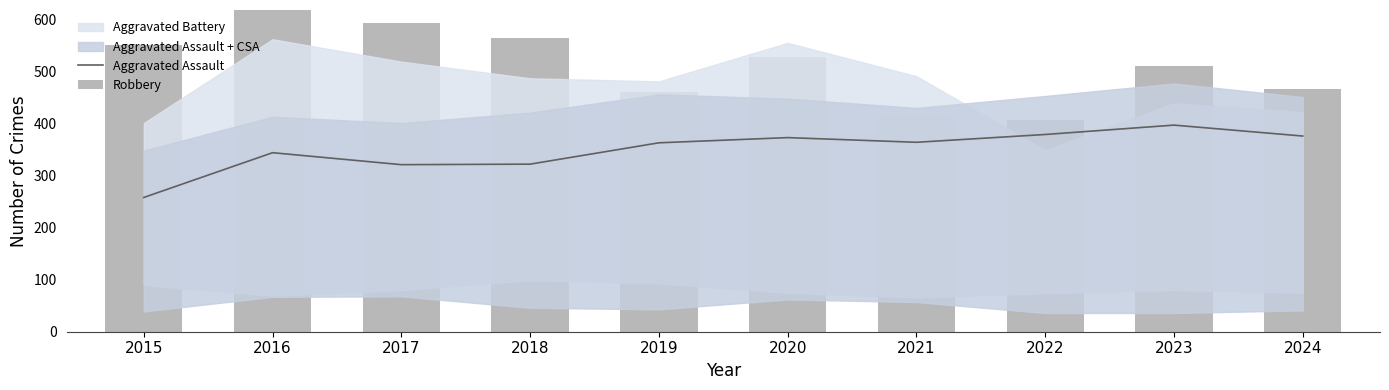

What is the value of the Aggravated Assault bar at the 1st from the left?

258